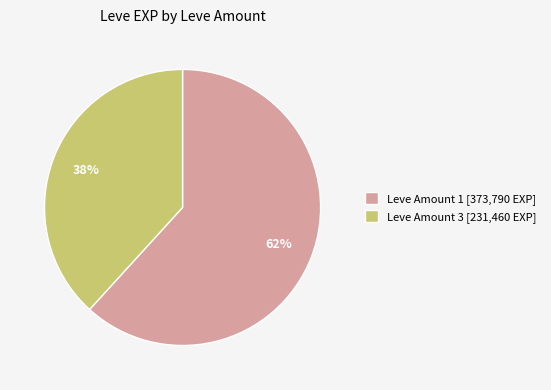

To the nearest percent, what is the average slice percentage?

50%